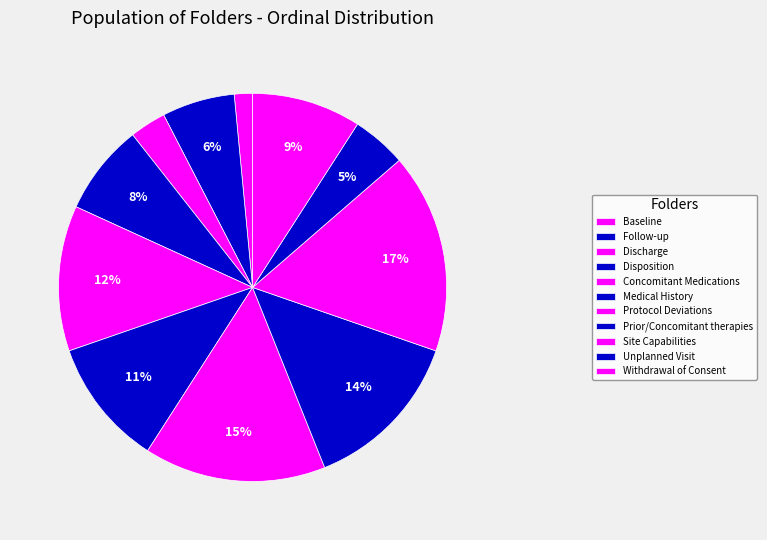

What is the largest slice in the pie chart?

Site Capabilities